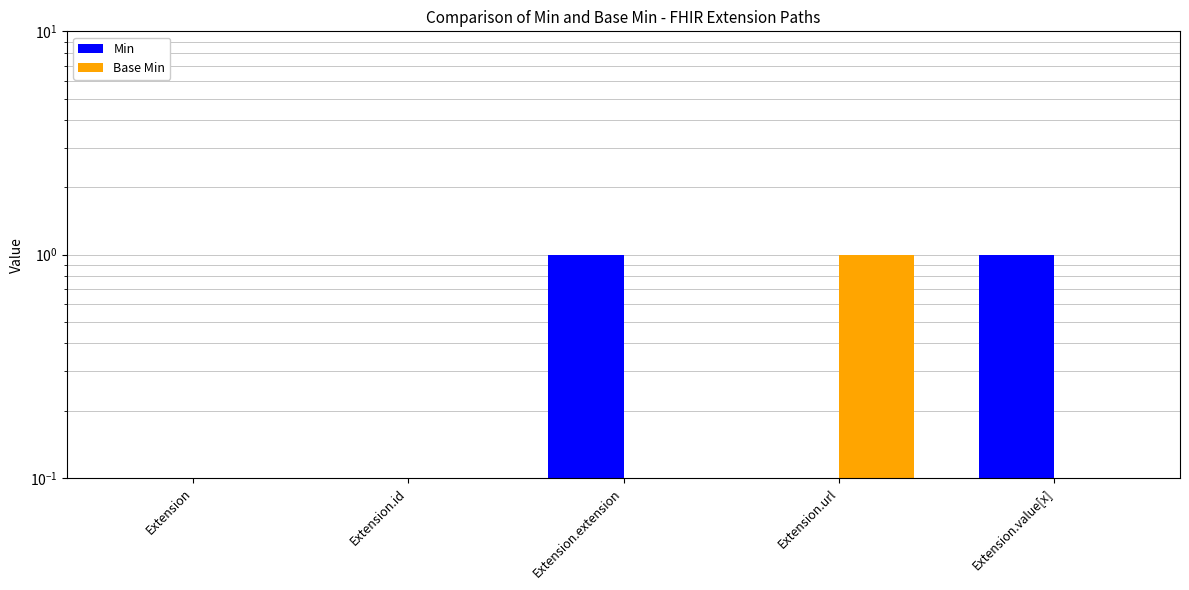

What are all the series names shown in the legend?

Min, Base Min